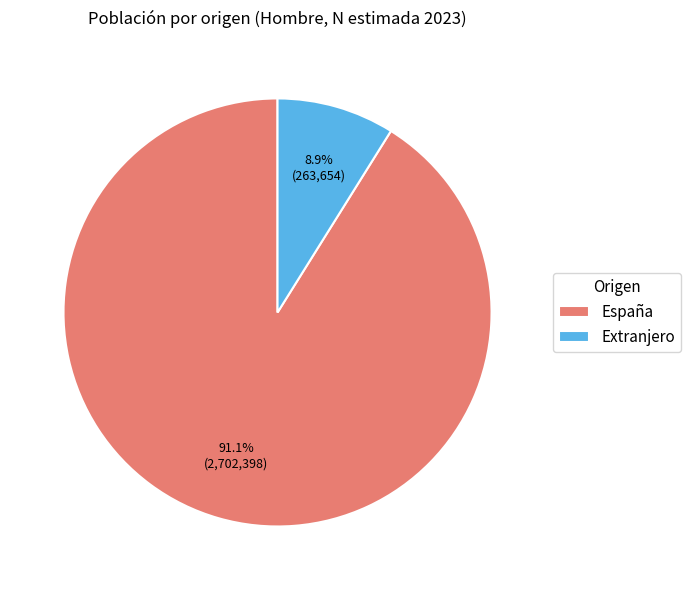

To the nearest percent, what is the combined percentage of Extranjero and España?

100%